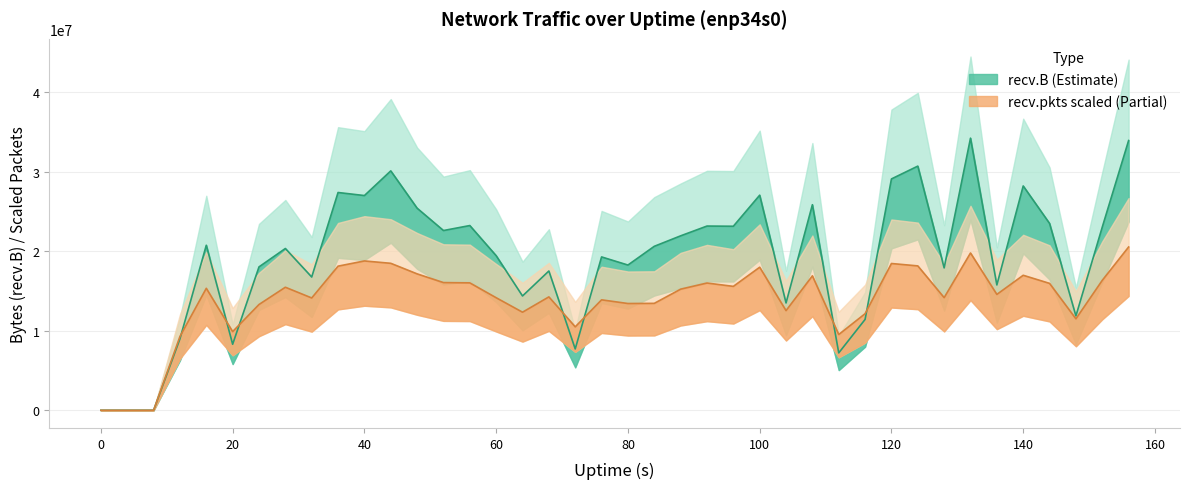

How many values in the recv.B line series are below 20630375?

20